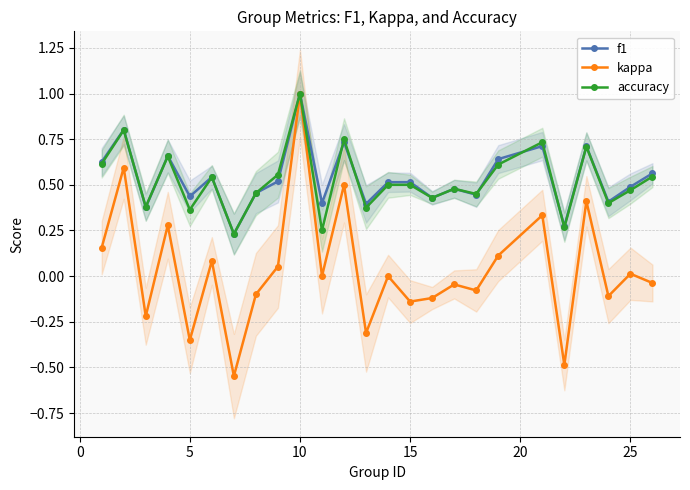

In kappa, how many points are lower than both neighbors (excluding endpoints)?

9